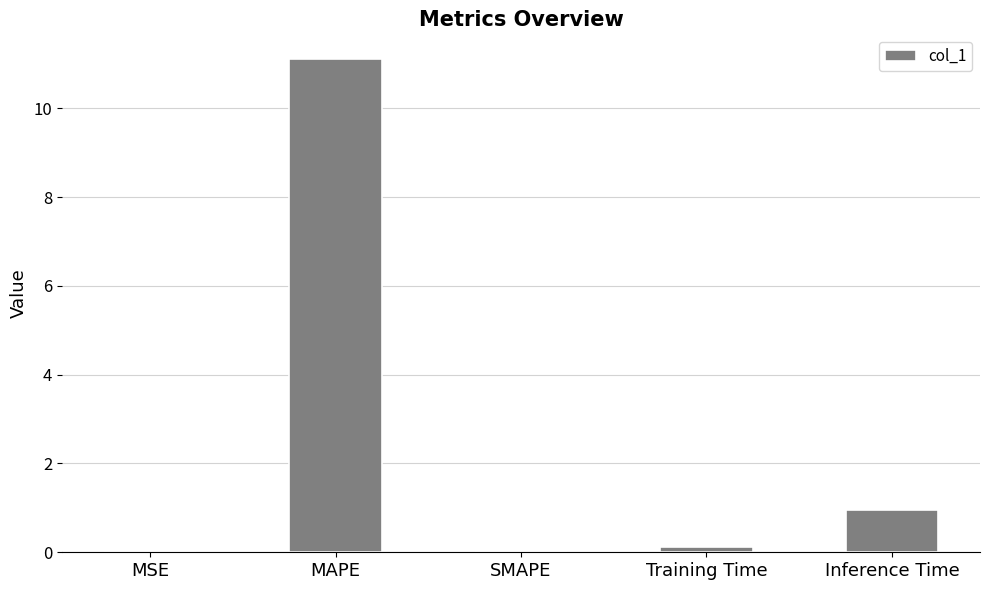

The value at Inference Time is 1.0. True or false?

True